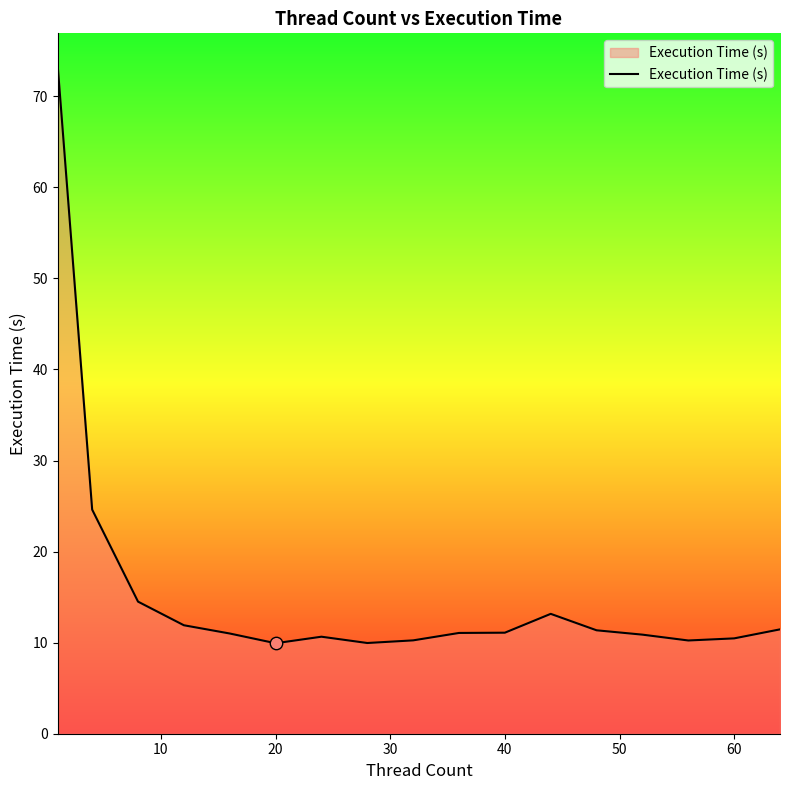

What is the minimum value shown in the chart?

9.9